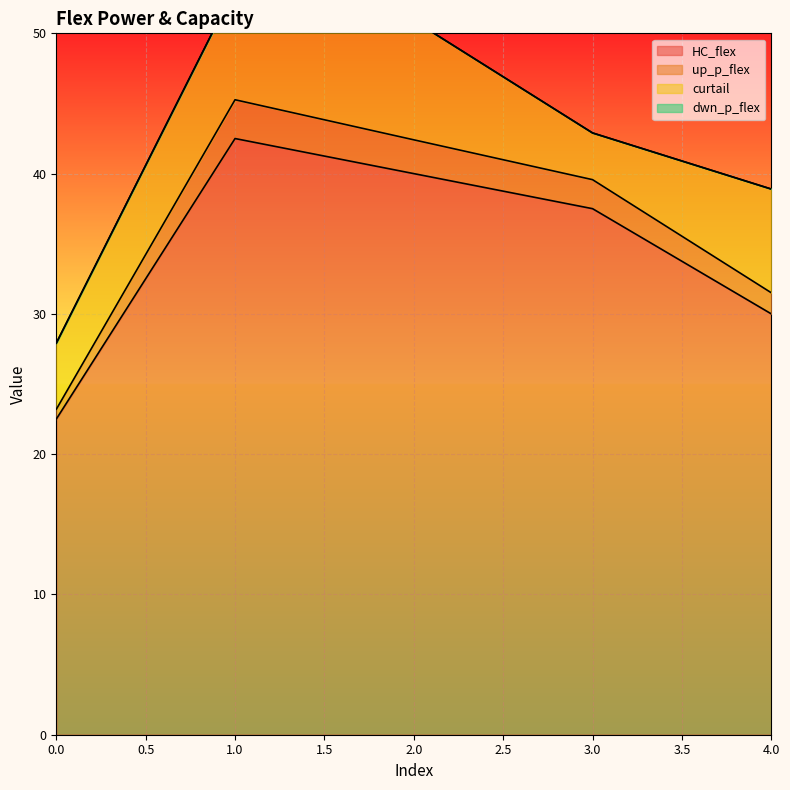

The value of up_p_flex at 0 is 23.2. True or false?

True